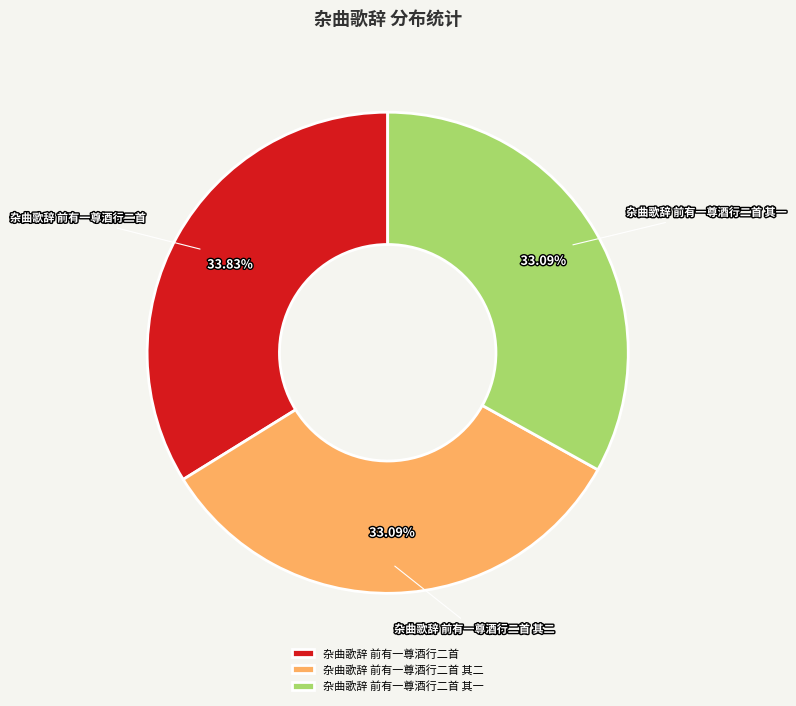

What is the ratio of the value at 杂曲歌辞 前有一尊酒行二首 to the value at 杂曲歌辞 前有一尊酒行二首 其一?

1.0